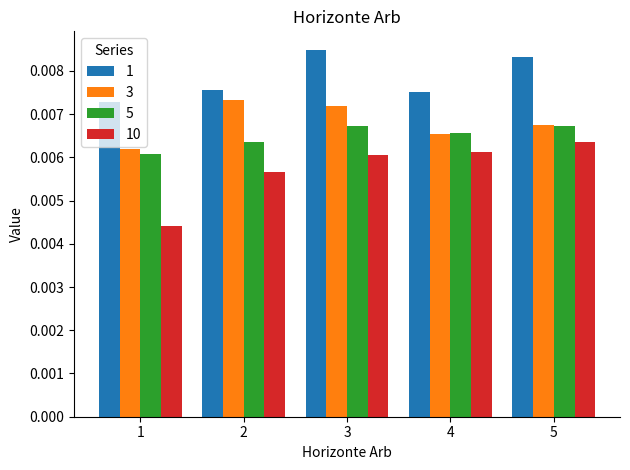

At 3, list the series in order from largest to smallest.

1, 3, 5, 10